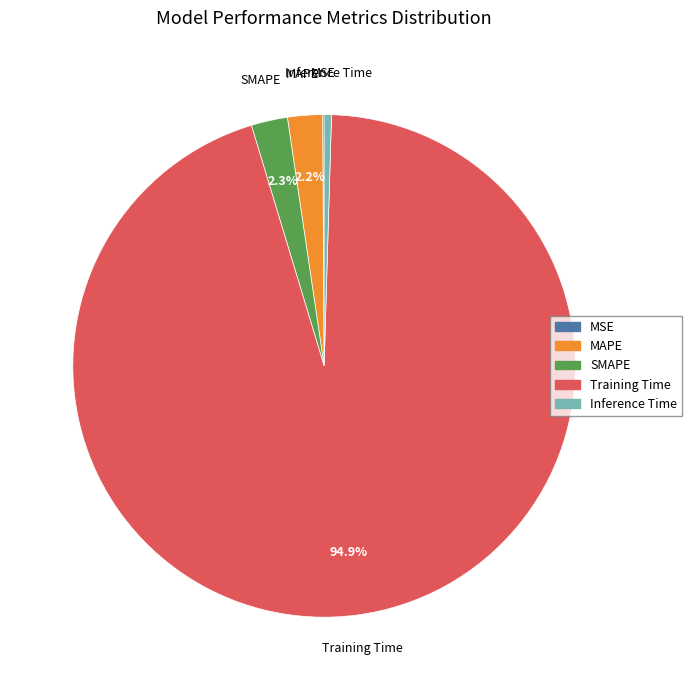

To the nearest percent, what percentage of the pie is SMAPE?

2%